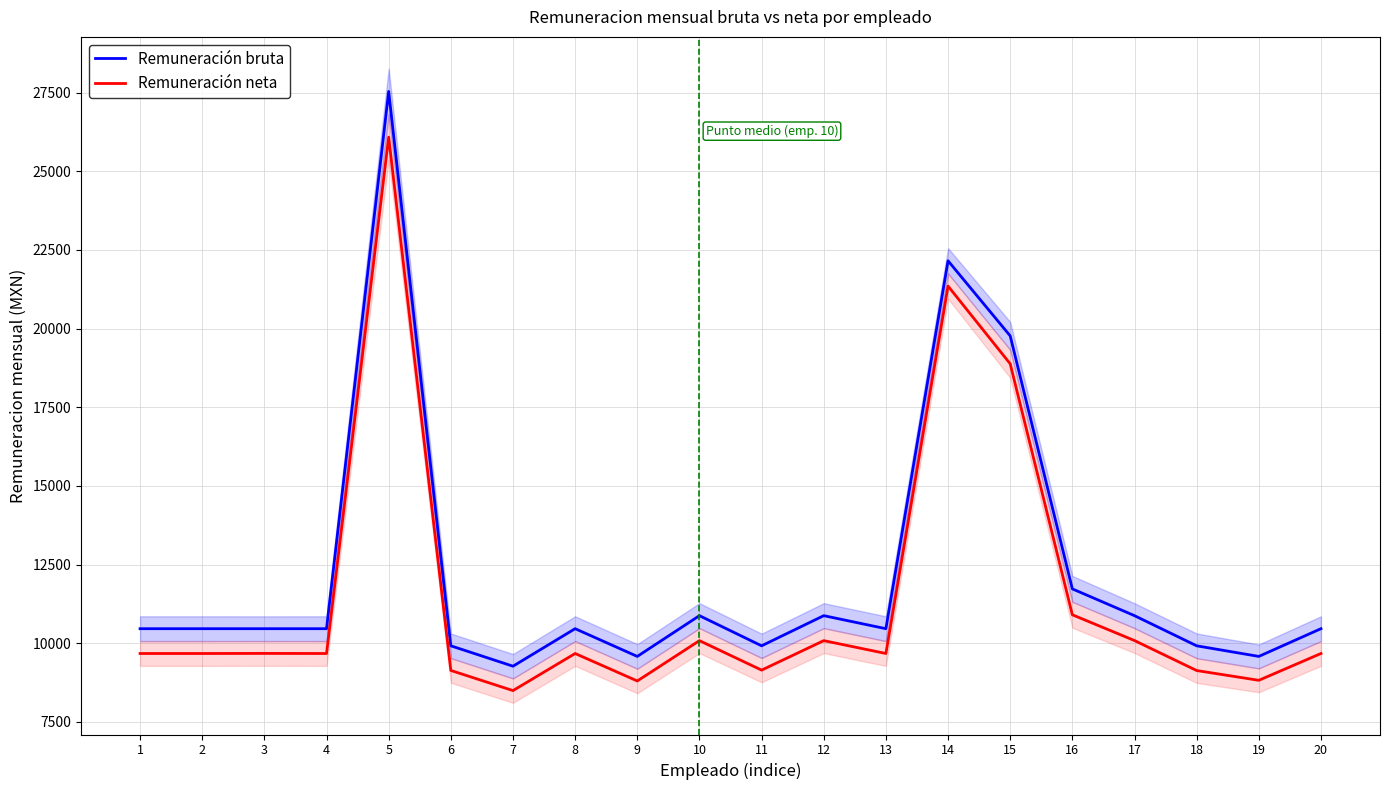

What is the difference between the maximum and second lowest values in the Remuneración bruta series?

17953.0